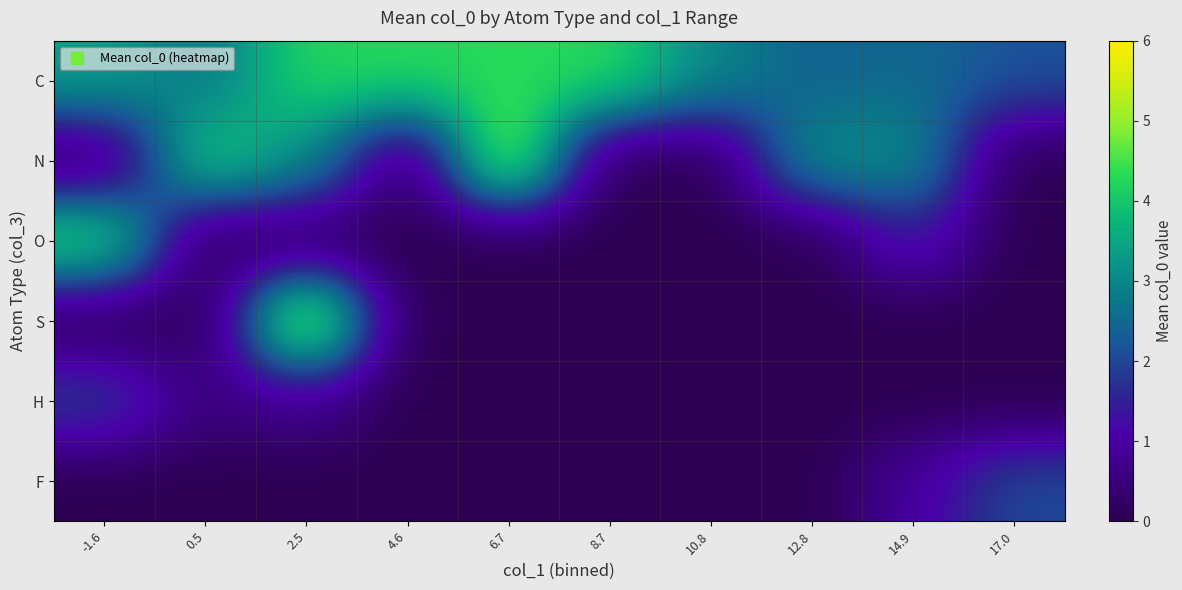

At how many categories does at least one series exceed 3?

8